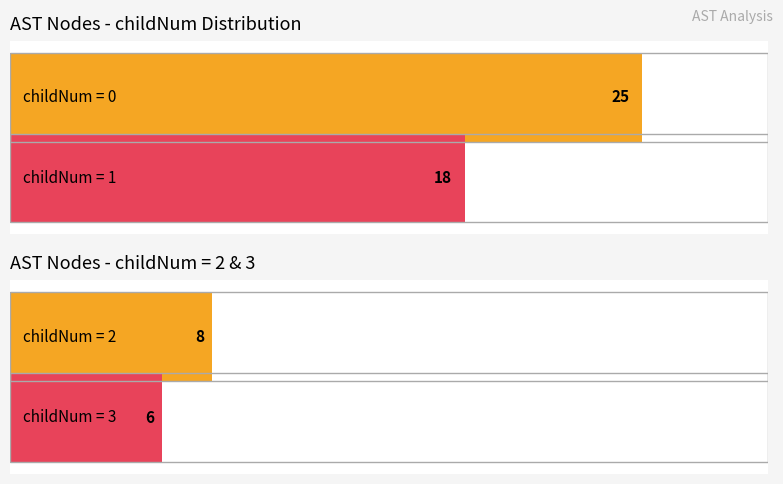

The Average utilization series shows -2 at 4. True or false?

False